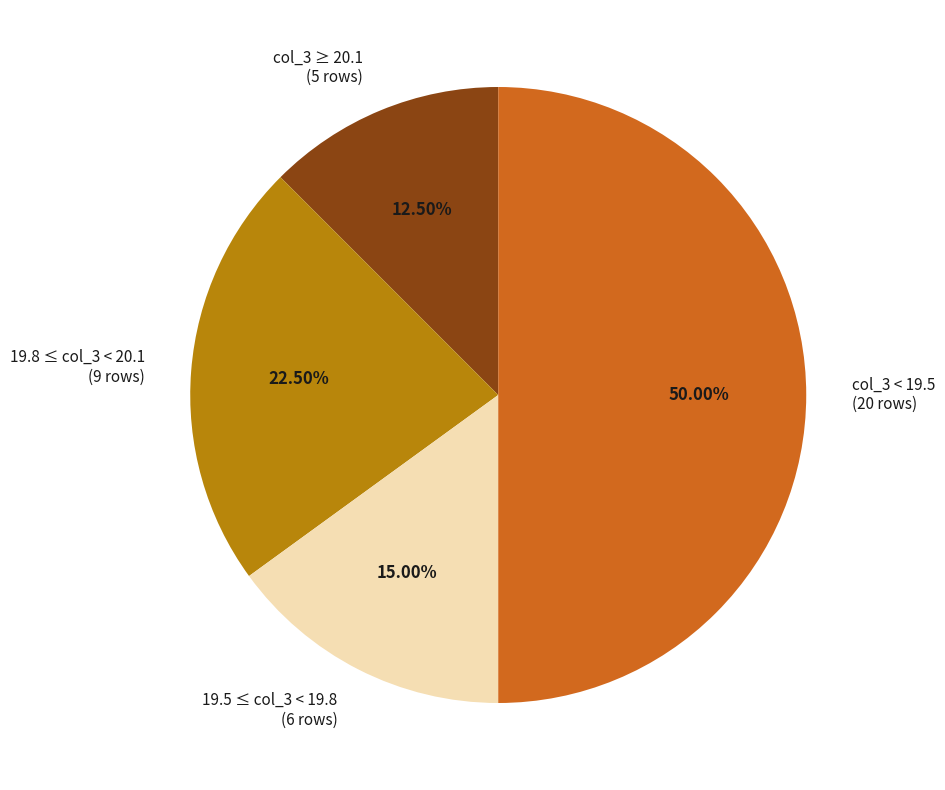

Is the sum of col_3 ≥ 20.1 (5 rows) and 19.8 ≤ col_3 < 20.1 (9 rows) greater than half?

No